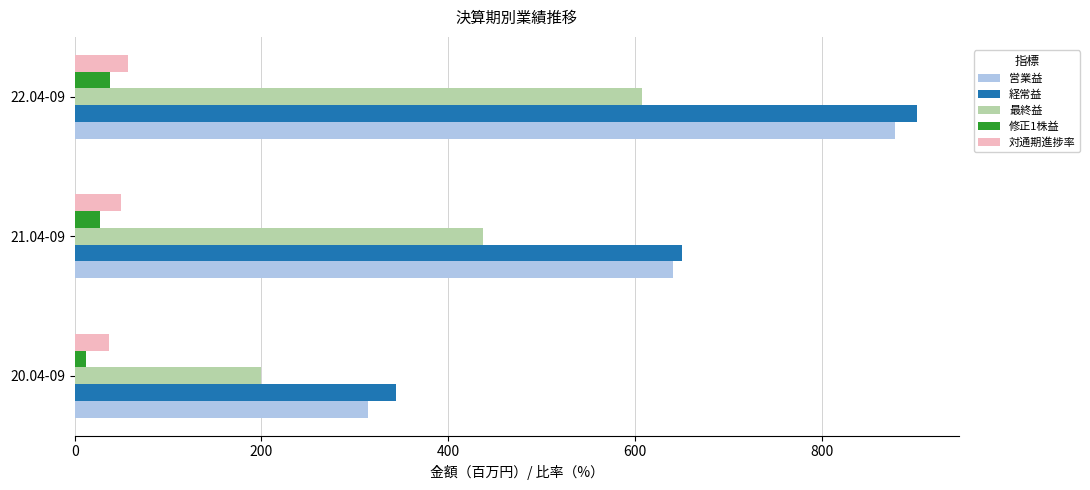

What are all the series names shown in the legend?

営業益, 経常益, 最終益, 修正1株益, 対通期進捗率